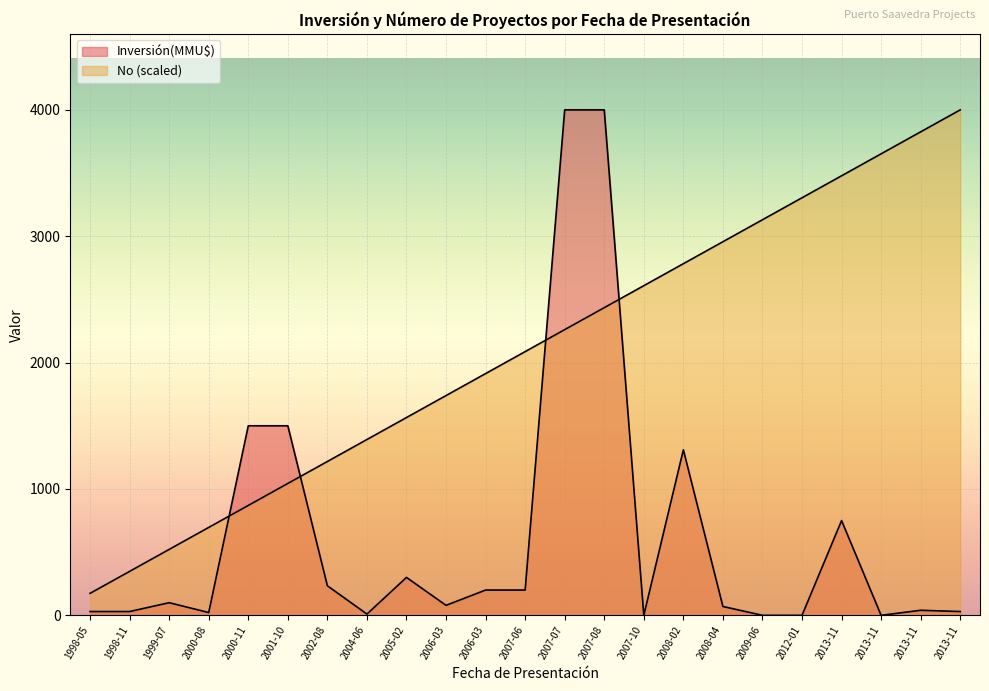

Is it true that No equals 173.9 at 1998-05?

True